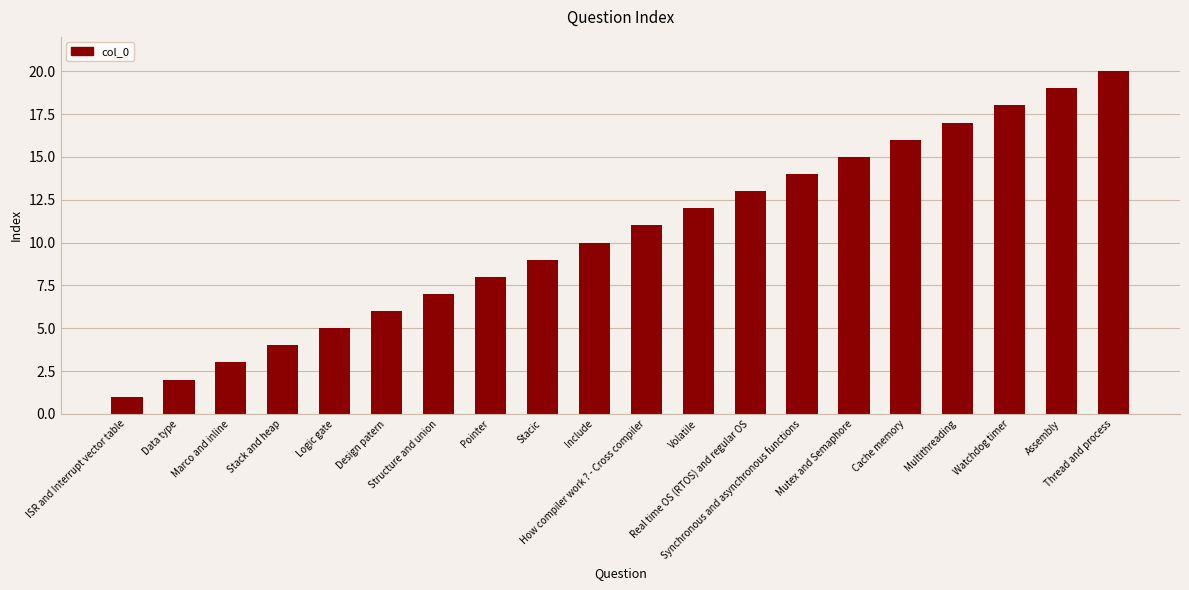

How many categories are shown in the chart?

20